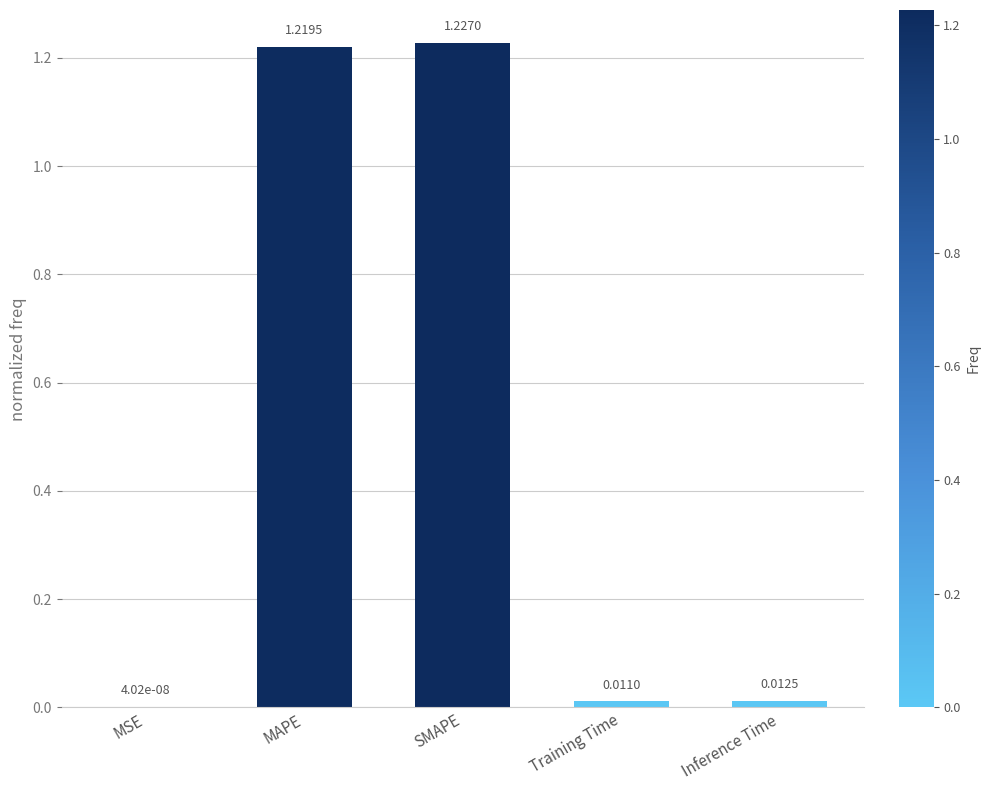

At which label is the value closest to 0?

MSE